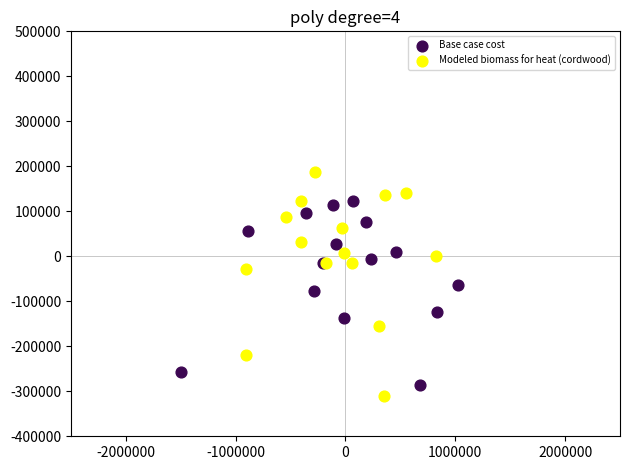

Which series has the largest Y range (max minus min)?

Modeled biomass for heat (cordwood)